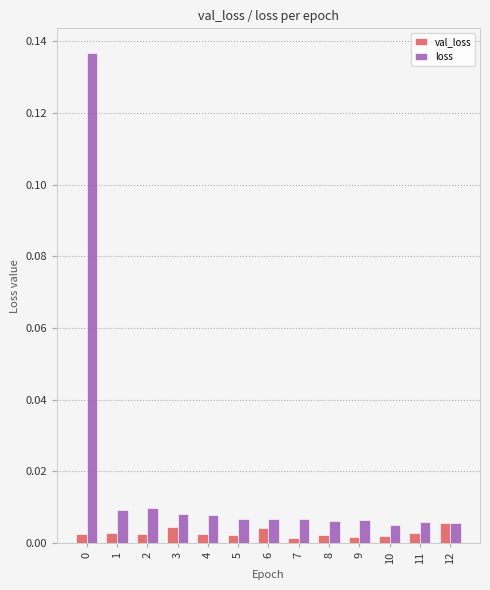

Rank the series by their average value, from highest to lowest.

loss, val_loss